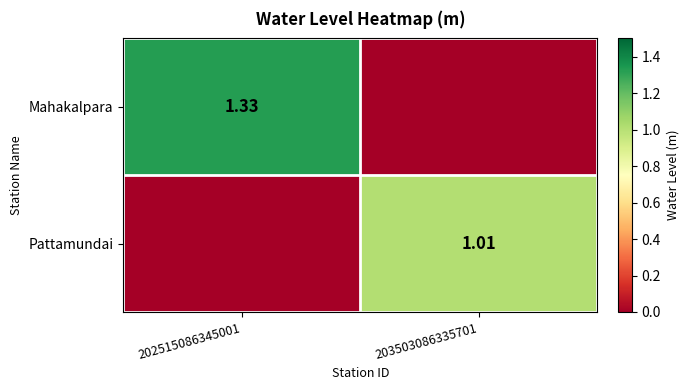

What is the difference between the highest and lowest values at 202515086345001?

1.3